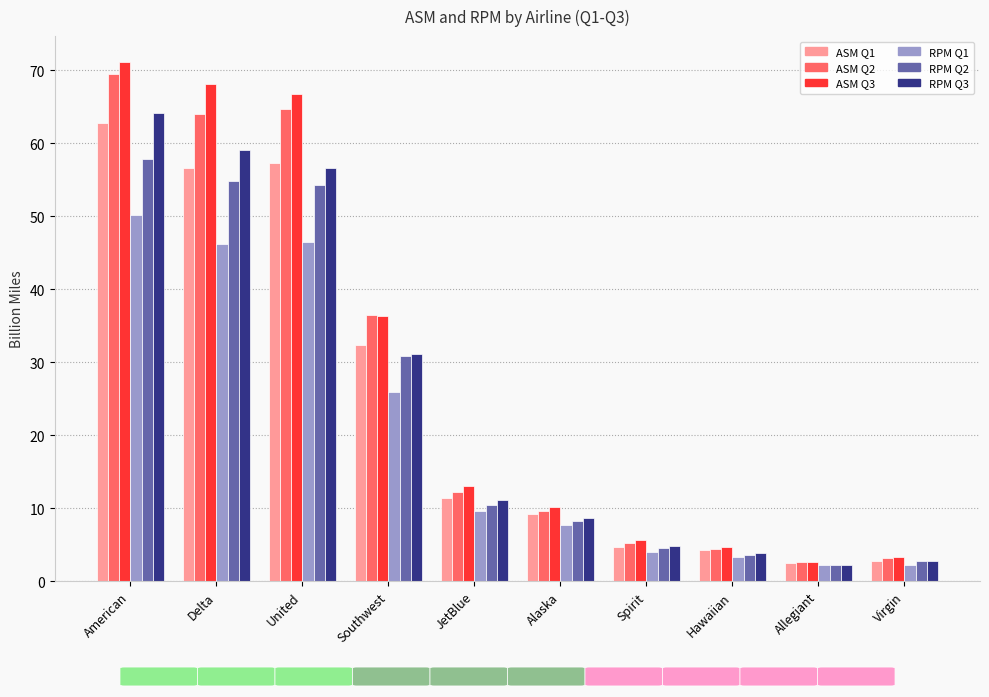

What is the minimum value shown in the chart?

2.2